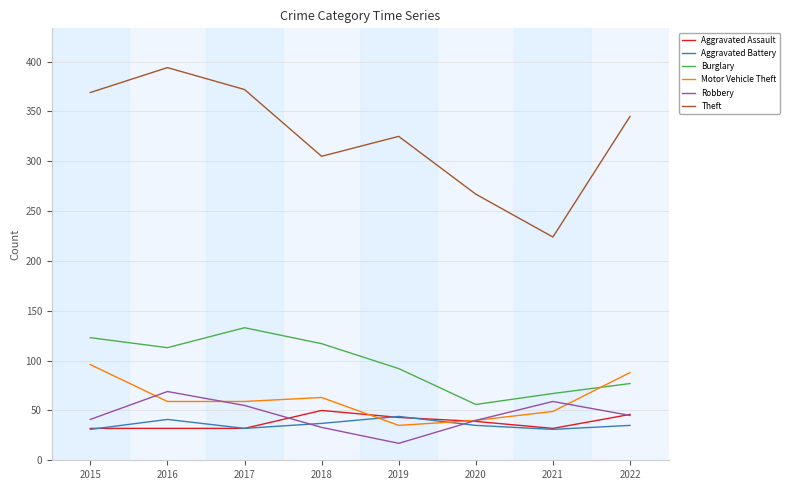

Which series has the largest total across all categories?

Theft